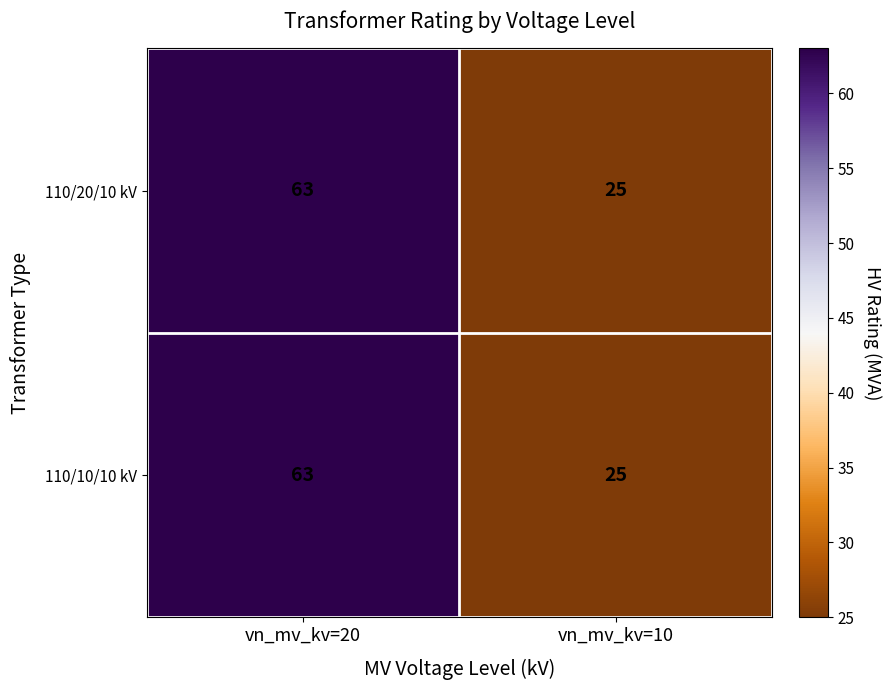

What is the sum of the 110/10/10 kV values at vn_mv_kv=10 and vn_mv_kv=20?

88